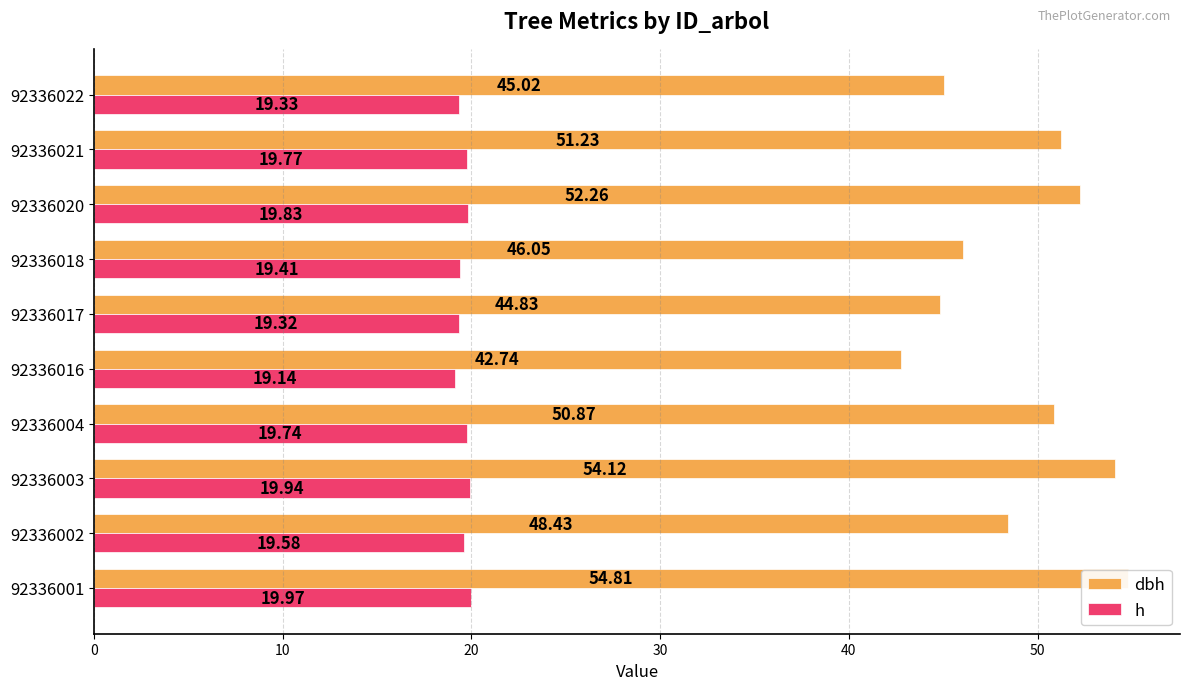

Reading left to right, extract all data points from this chart.

dbh: 54.8	48.4	54.1	50.9	42.7	44.8	46.0	52.3	51.2	45.0
h: 20.0	19.6	19.9	19.7	19.1	19.3	19.4	19.8	19.8	19.3